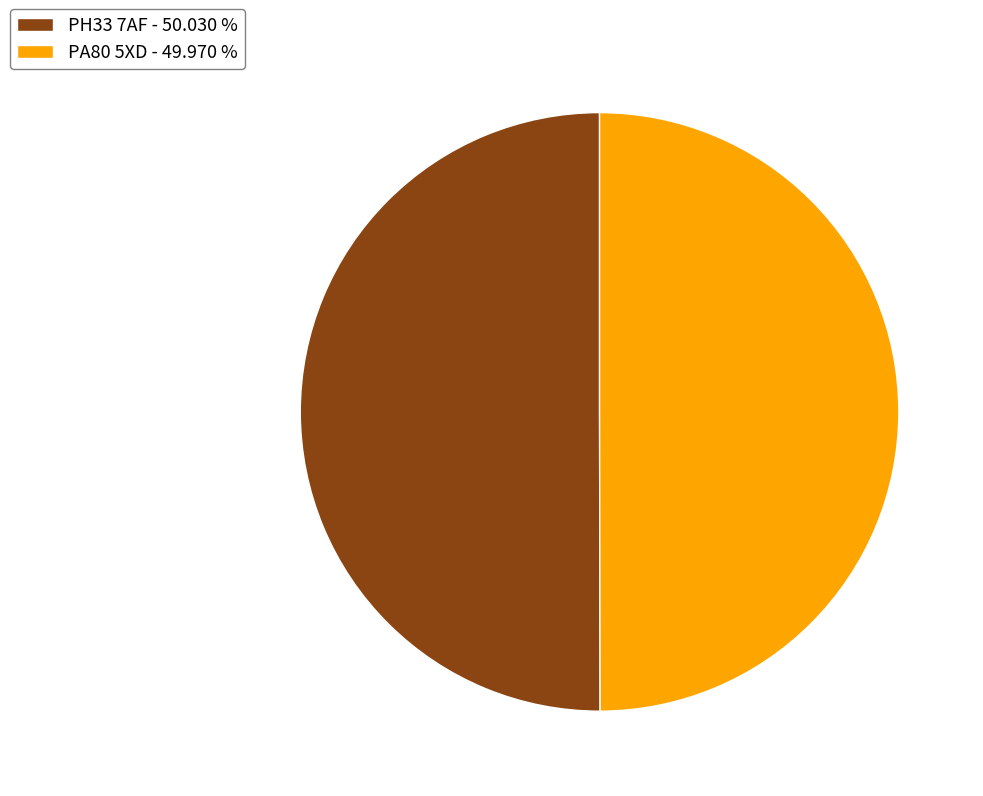

What is the ratio of the value at PA80 5XD - 49.970 % to the value at PH33 7AF - 50.030 %?

1.0